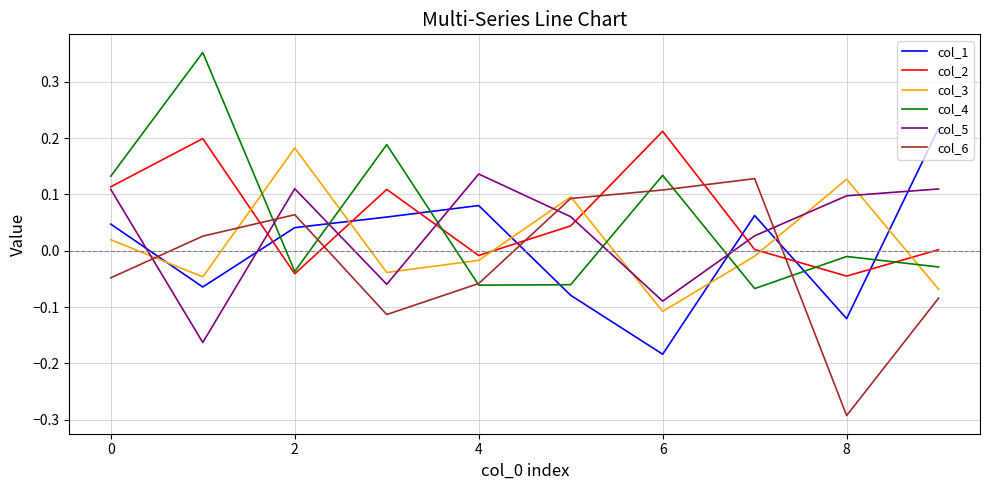

How many times do col_1 and col_6 cross each other?

4